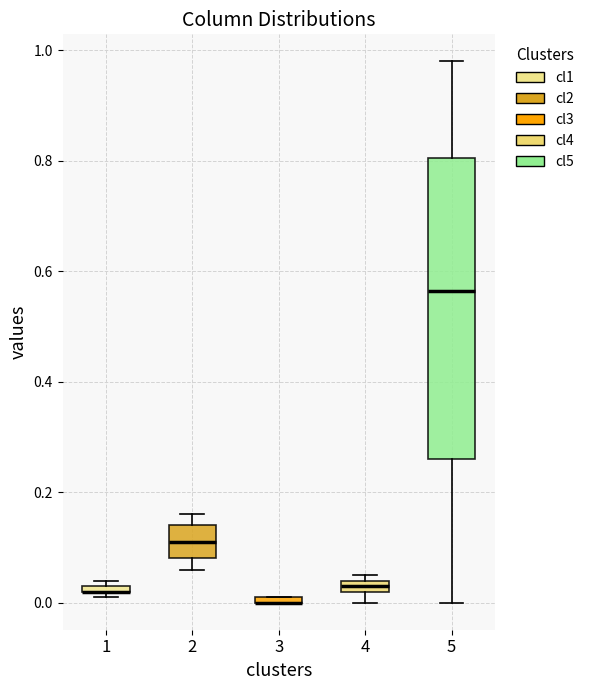

Comparing the boxes themselves (not the whiskers), which one is the tallest?

5